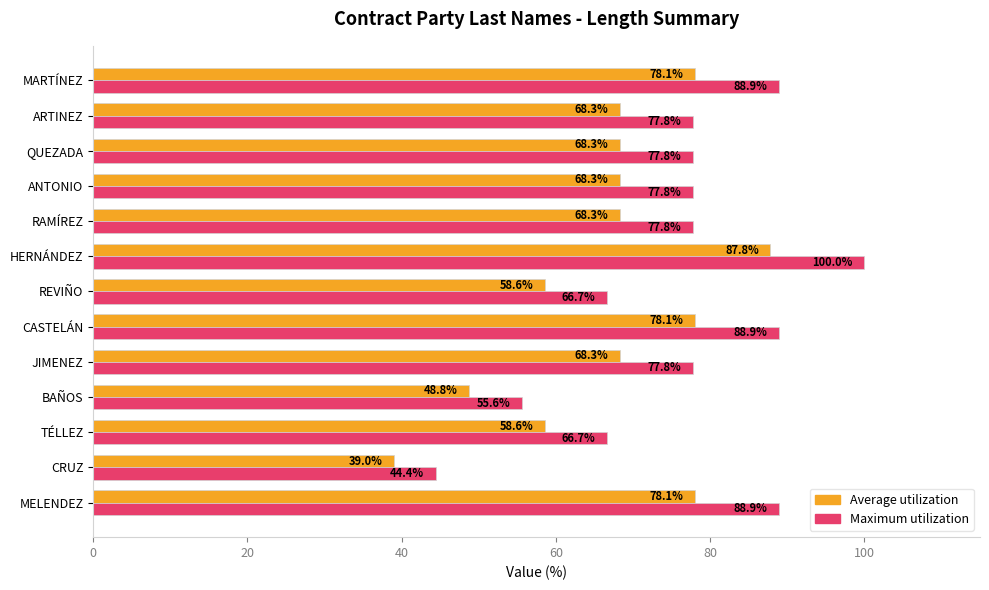

What is the total value across all series at CASTELÁN?

167.0